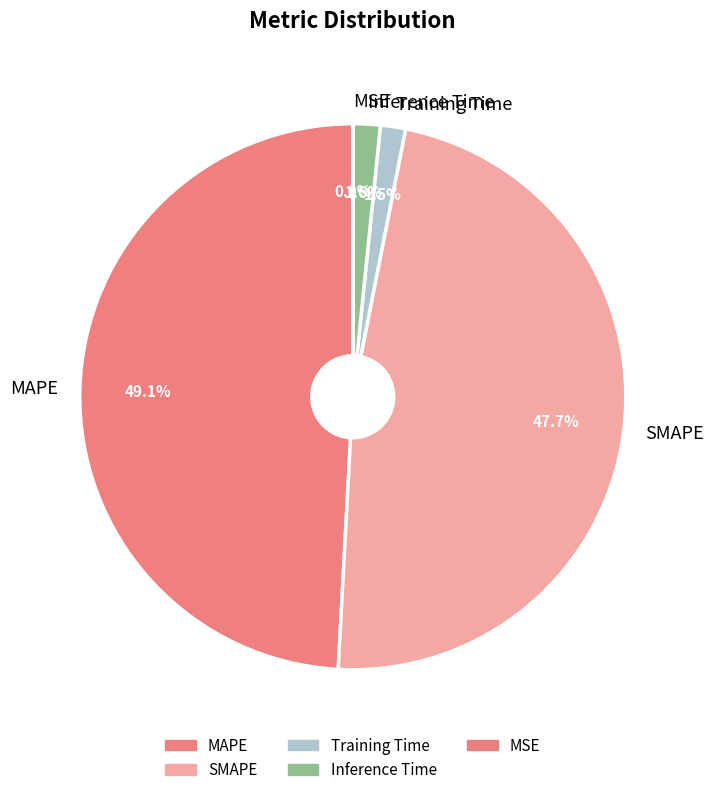

What percentage is NOT represented by Training Time?

98.5%